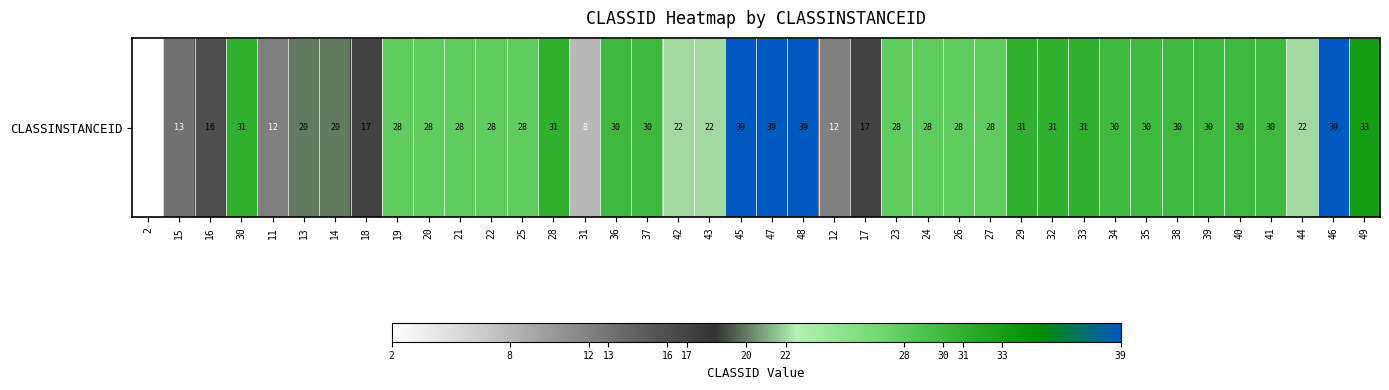

What is the greatest value displayed?

39